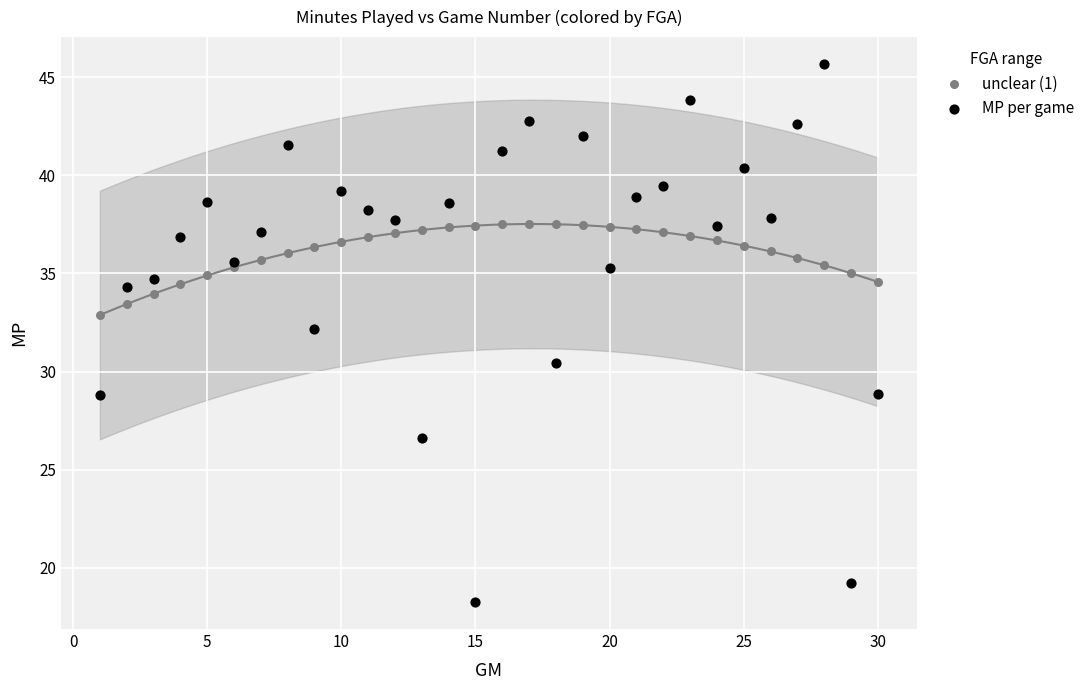

What is the X range (max minus min) for the scatter plot?

29.0